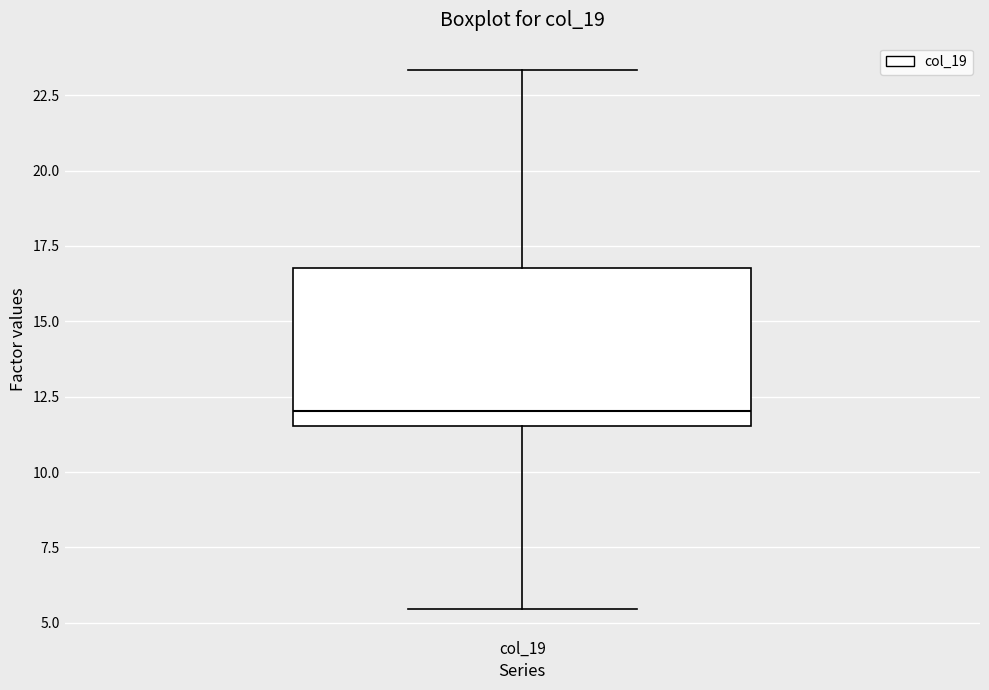

Where is the upper edge of the box for col_19 on the y-axis? The values are not printed on the chart, so give them approximately, as read against the axis.

17.0